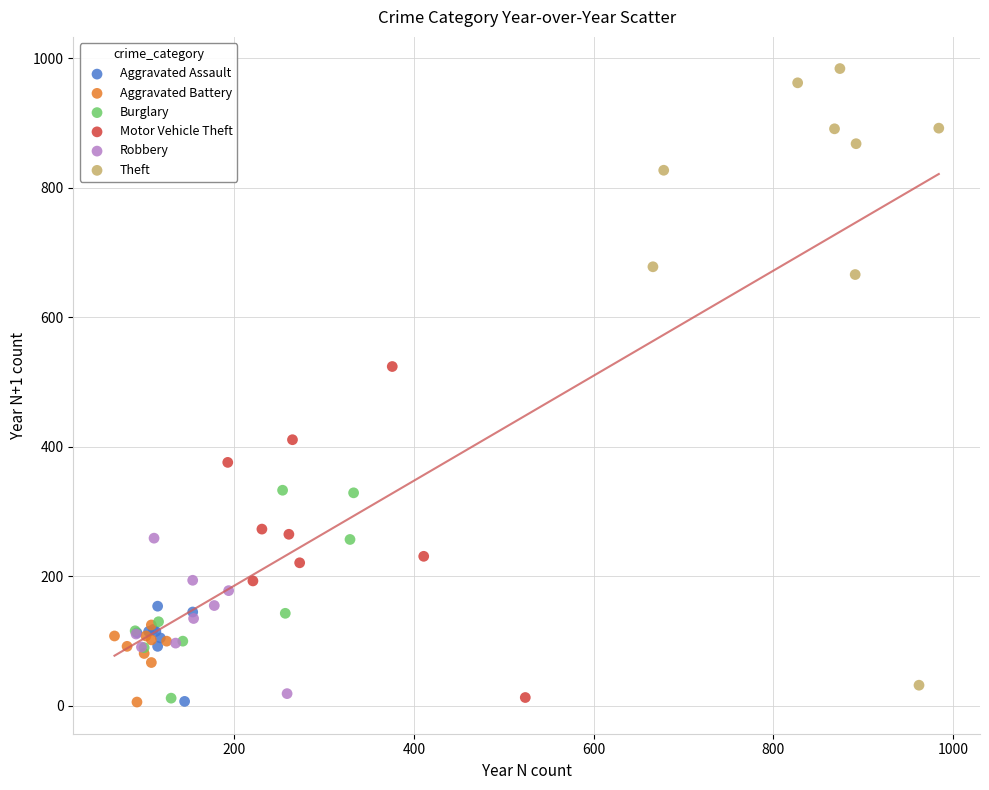

Which series has the widest spread of Y values?

Theft